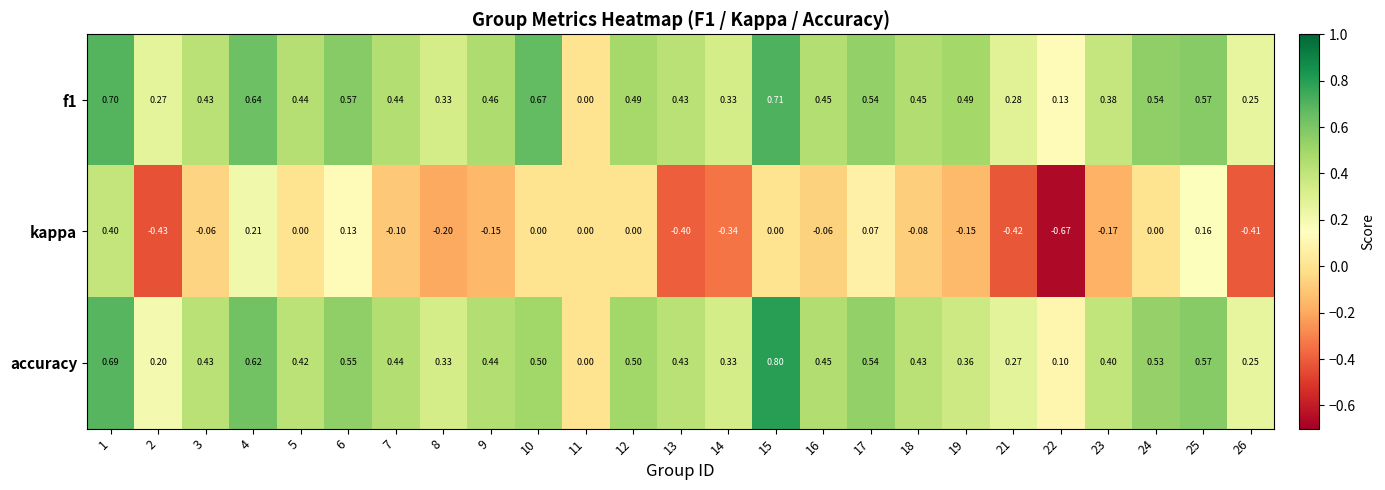

Which series has the widest spread of values?

kappa